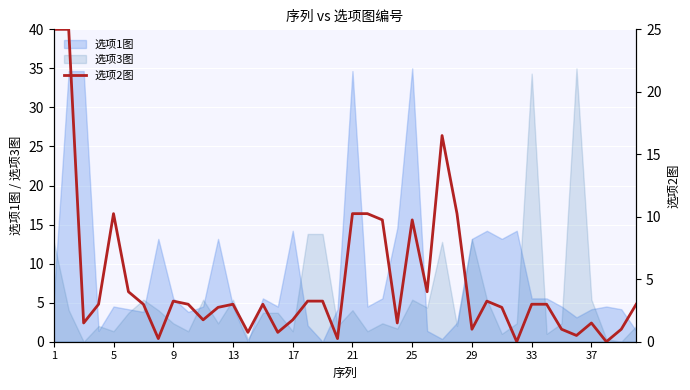

The chart shows a value of 25.0 at 1. True or false?

True